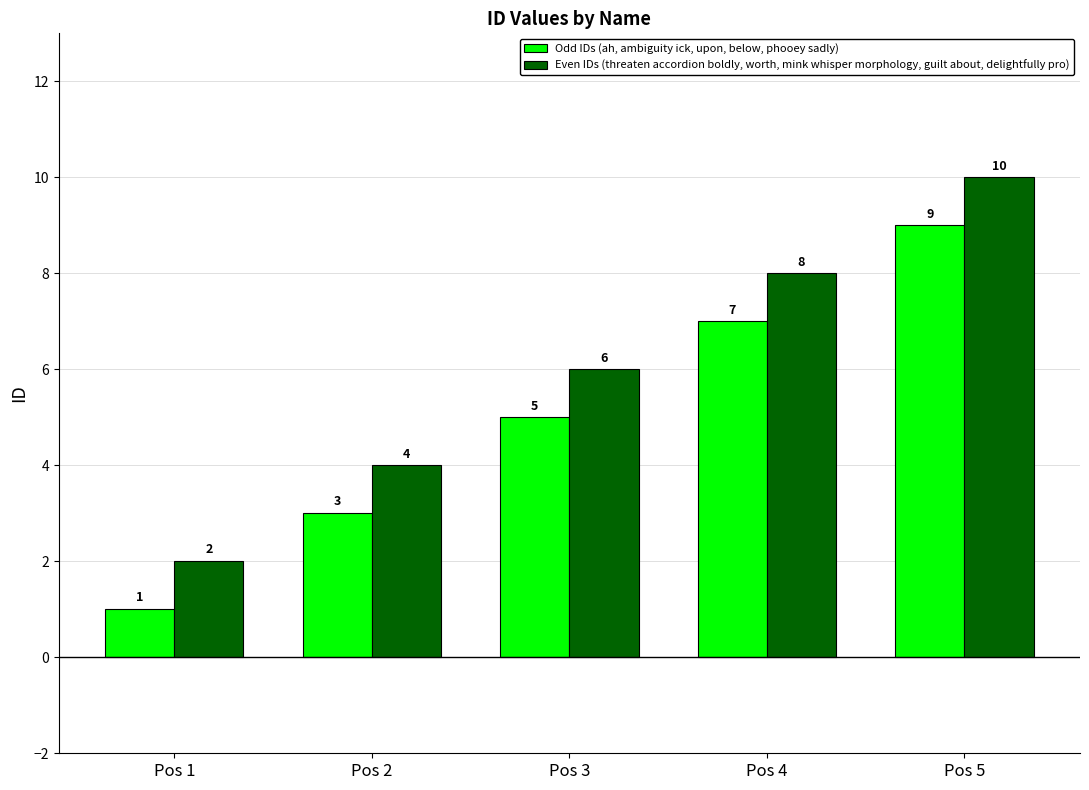

Reading right to left, extract all data points from this chart.

Odd IDs (ah, ambiguity ick, upon, below, phooey sadly): Pos 5=9	Pos 4=7	Pos 3=5	Pos 2=3	Pos 1=1
Even IDs (threaten accordion boldly, worth, mink whisper morphology, guilt about, delightfully pro): Pos 5=10	Pos 4=8	Pos 3=6	Pos 2=4	Pos 1=2